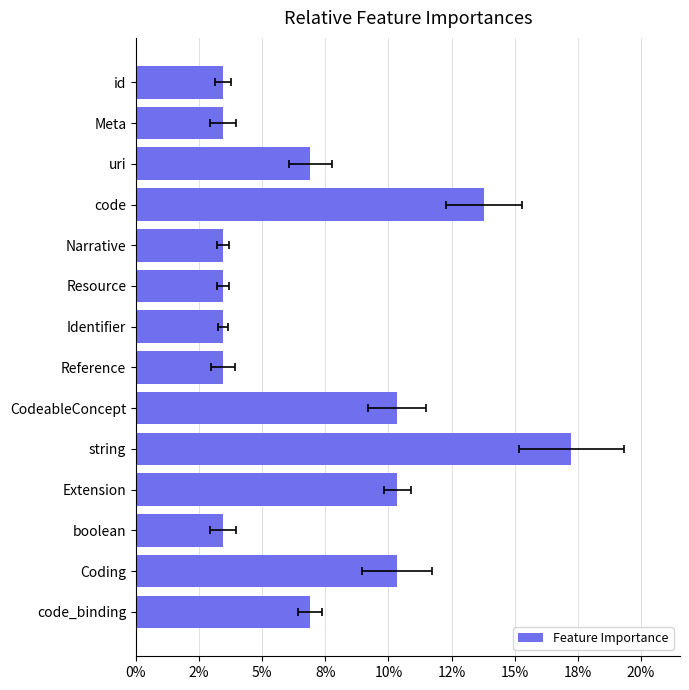

Which has a higher value, Reference or id?

Reference